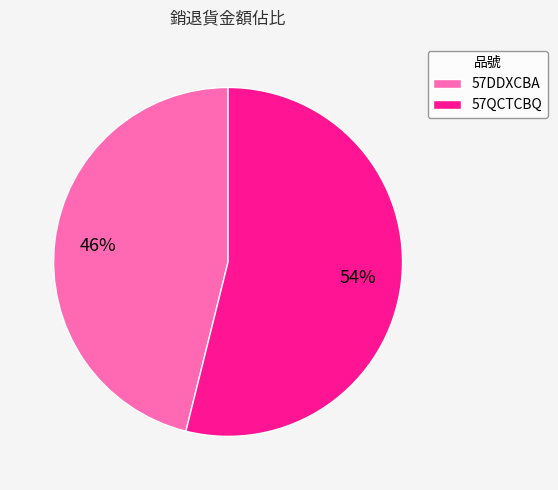

True or false: 57DDXCBA accounts for 56% of the total.

False